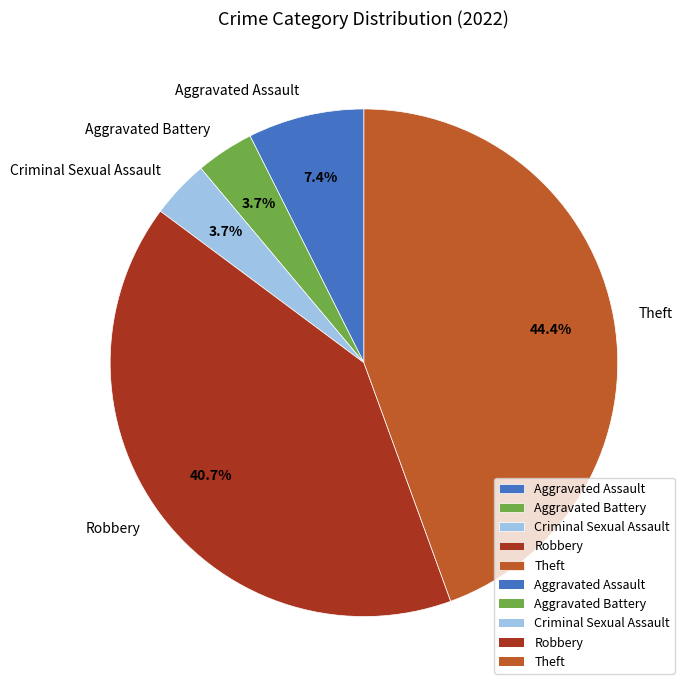

How much of the chart is everything except Aggravated Battery?

96.3%